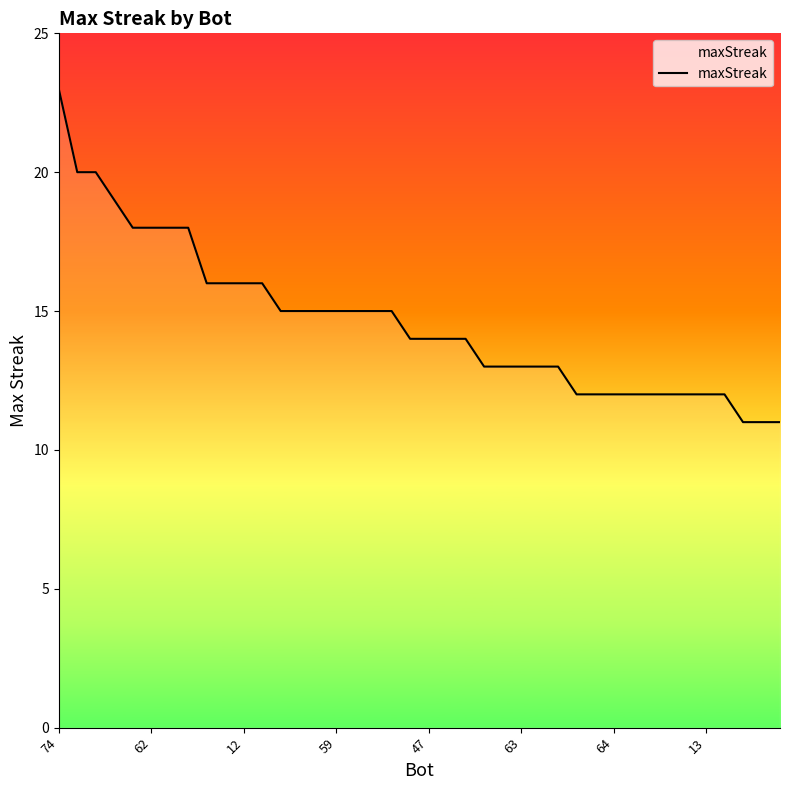

Reading left to right, what are all the values shown in this chart?

23	20	20	19	18	18	18	18	16	16	16	16	15	15	15	15	15	15	15	14	14	14	14	13	13	13	13	13	12	12	12	12	12	12	12	12	12	11	11	11